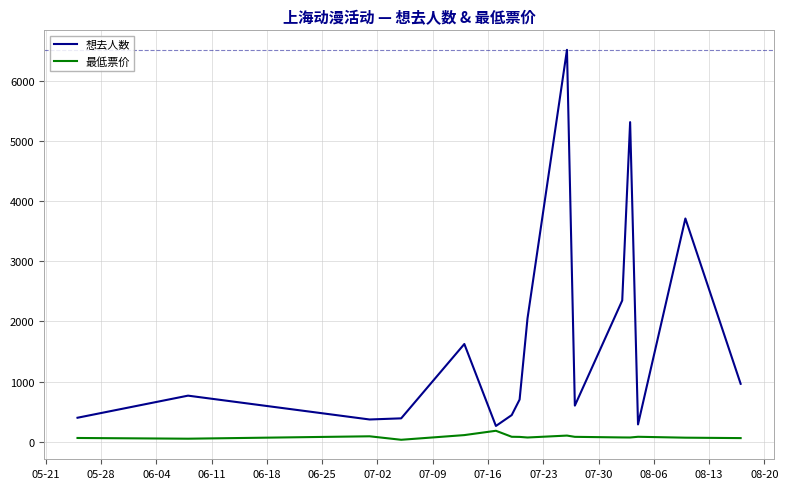

Which series has the largest range (max minus min)?

想去人数